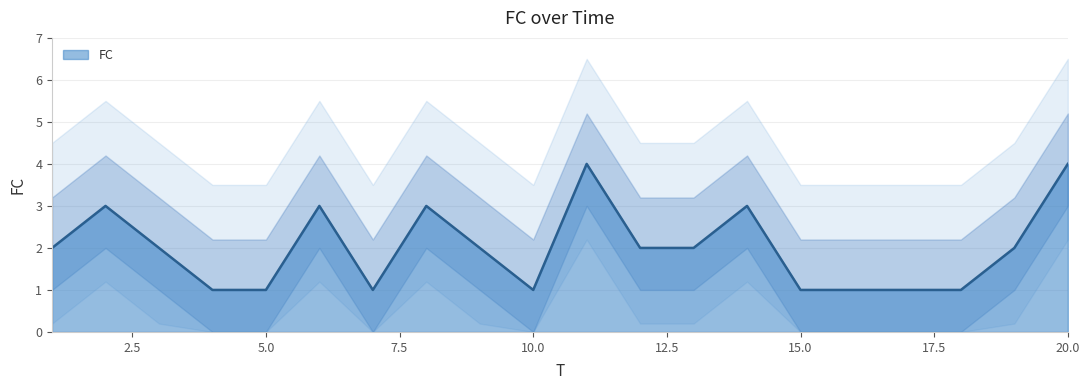

Which category has the lowest value across all series?

4